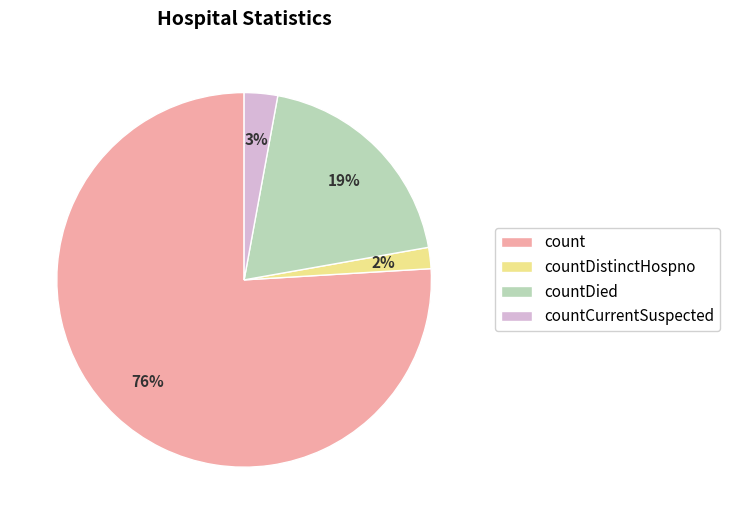

The countDied slice represents 19% of the pie. True or false?

True